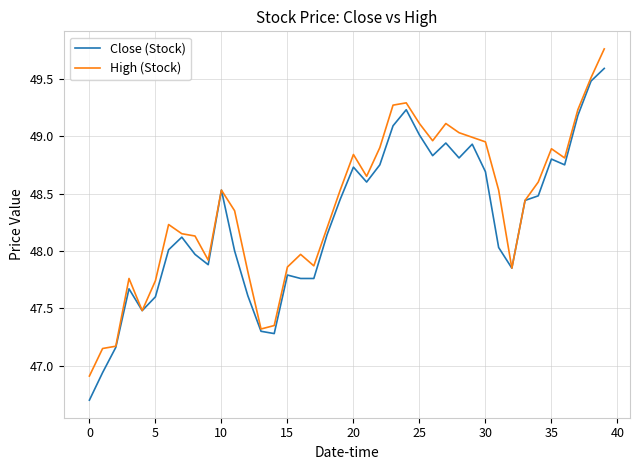

In High (Stock), how many points are higher than both neighbors (excluding endpoints)?

8